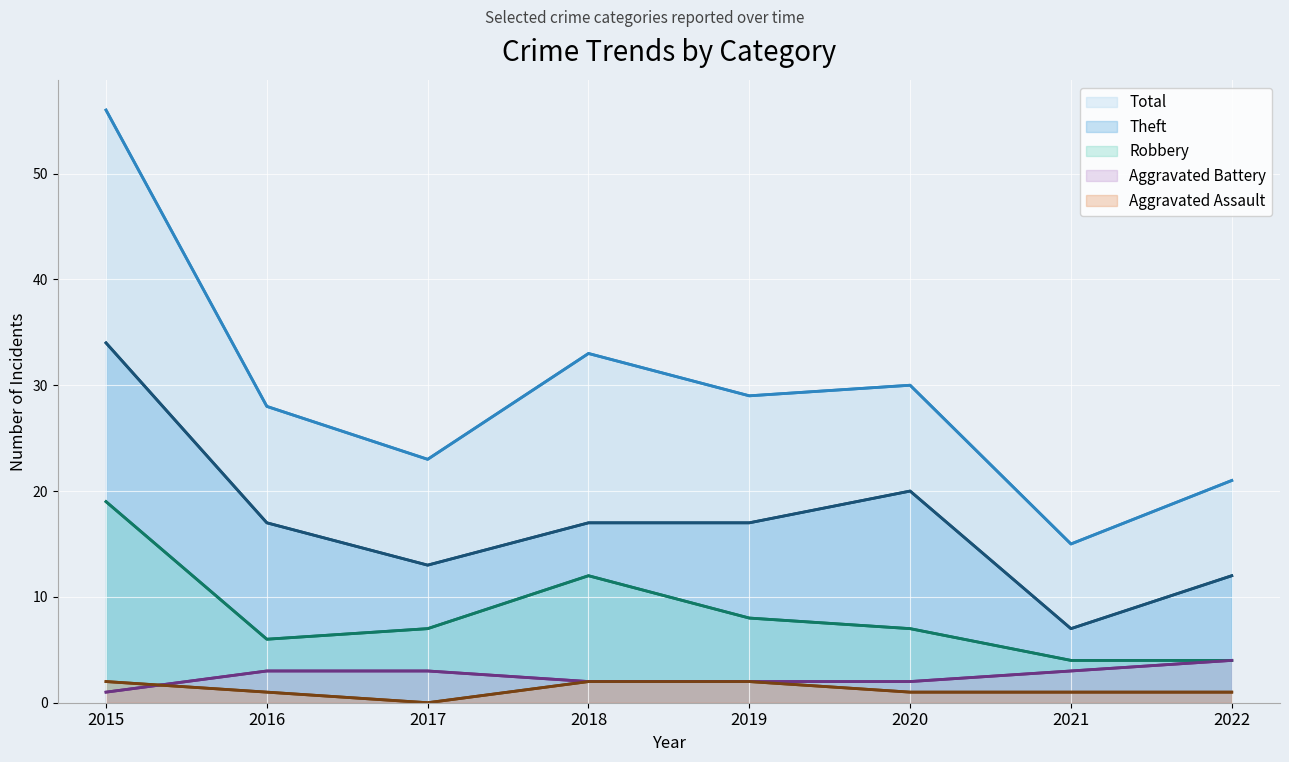

What is the value of the Aggravated Assault point at the 1st from the left?

2